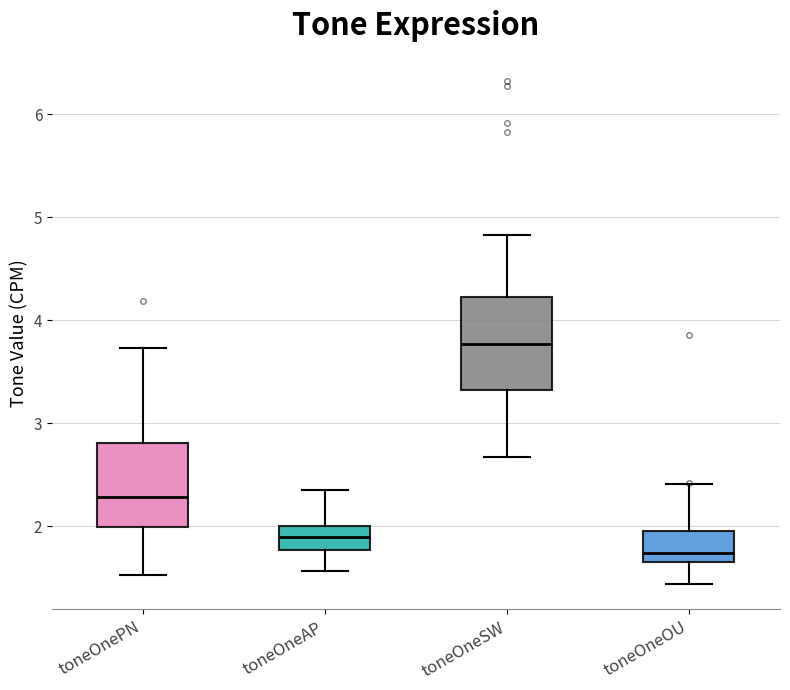

Reading left to right, transcribe this box plot: for each box, give where its median line is, the range the box spans, and where its two whiskers end, as read against the y-axis. The values are not printed on the chart, so give them approximately, as read against the axis.

toneOnePN: median 2.3, box 2.0 to 2.8, whiskers 1.5 to 3.7
toneOneAP: median 1.9, box 1.8 to 2.0, whiskers 1.6 to 2.4
toneOneSW: median 3.8, box 3.3 to 4.2, whiskers 2.7 to 4.8
toneOneOU: median 1.7, box 1.6 to 2.0, whiskers 1.4 to 2.4